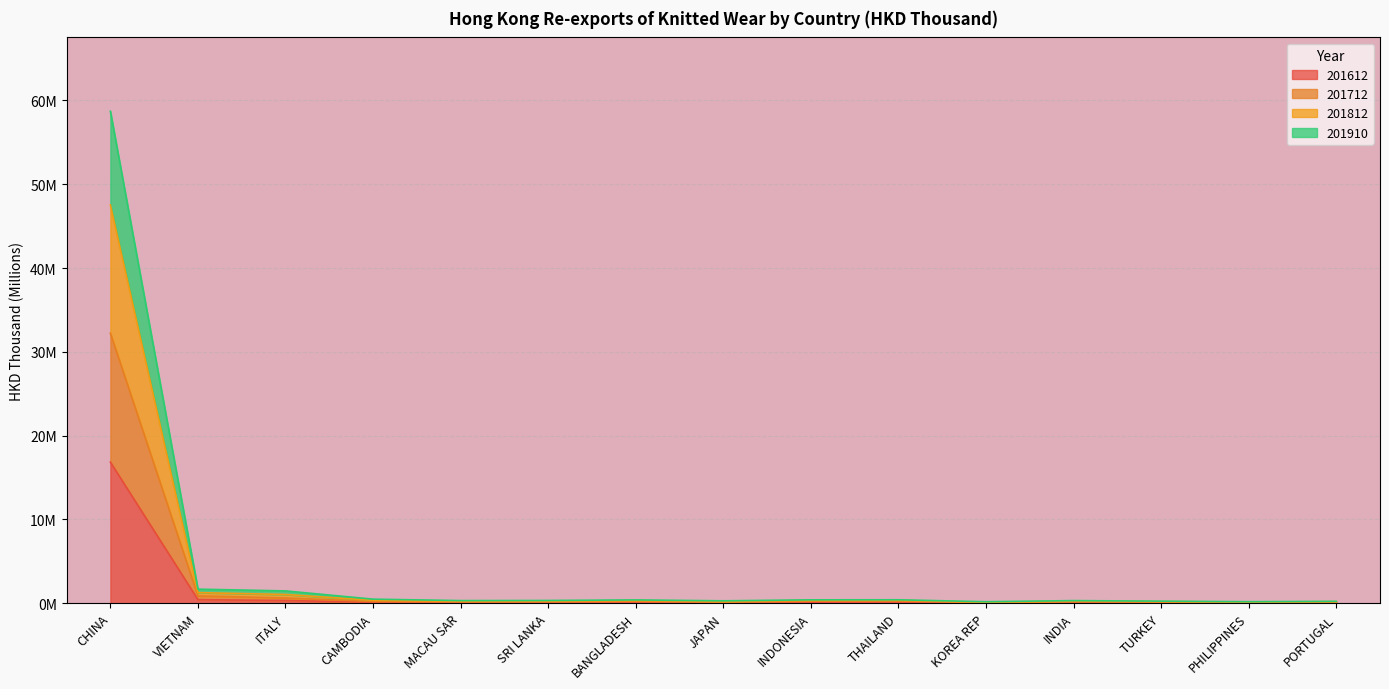

Which category has the highest value in the 201812 series?

CHINA